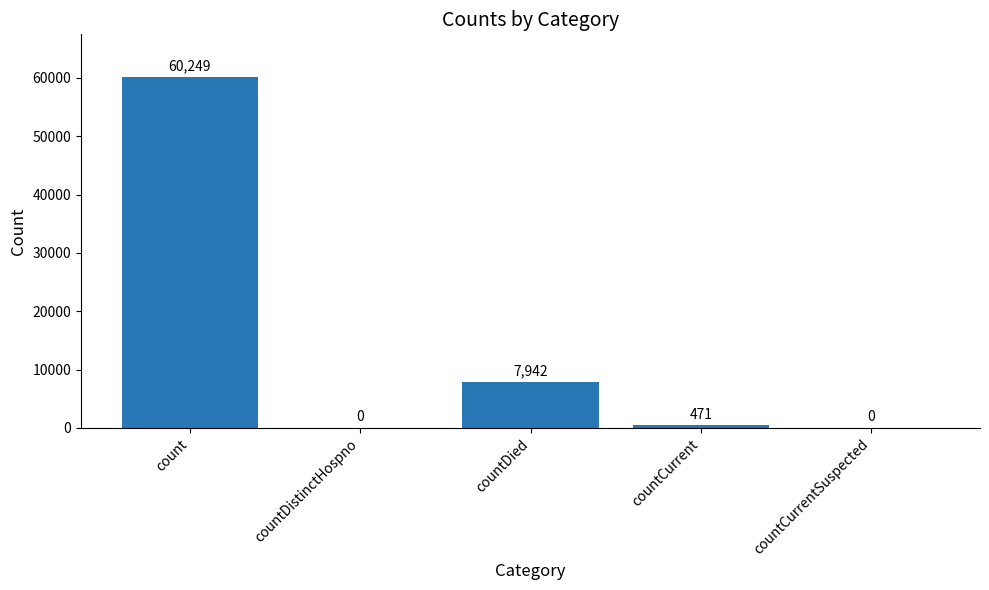

Between countDied and count, which is larger?

count